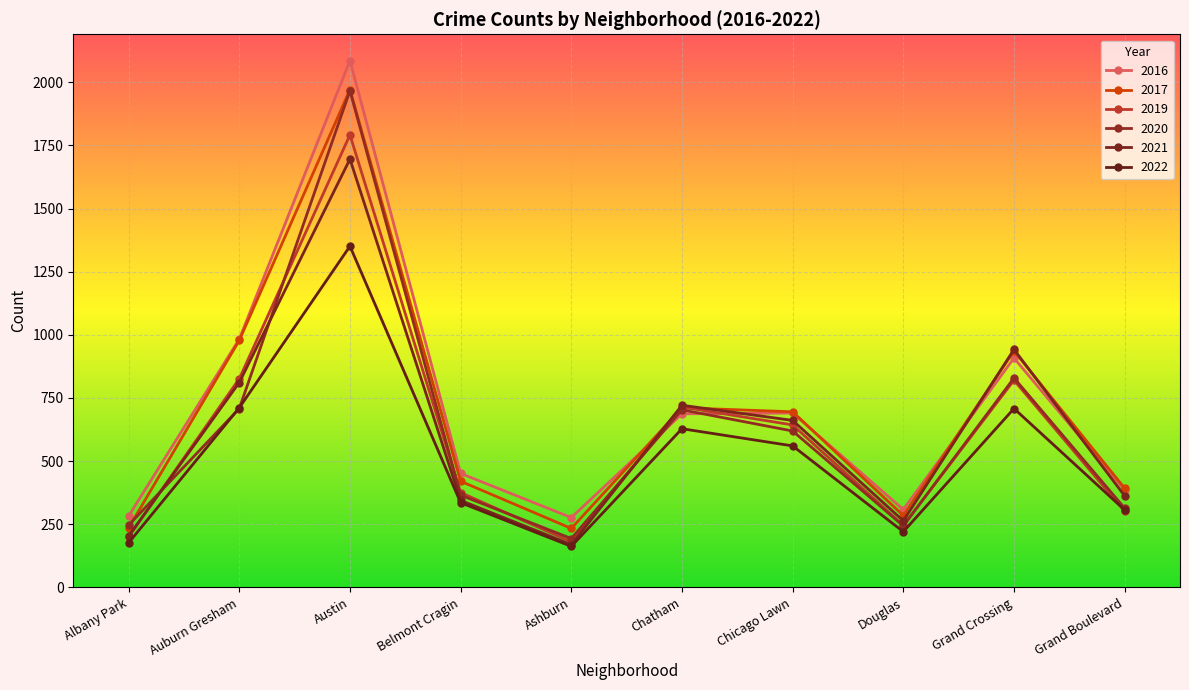

How many values in the 2017 series are below 695?

5